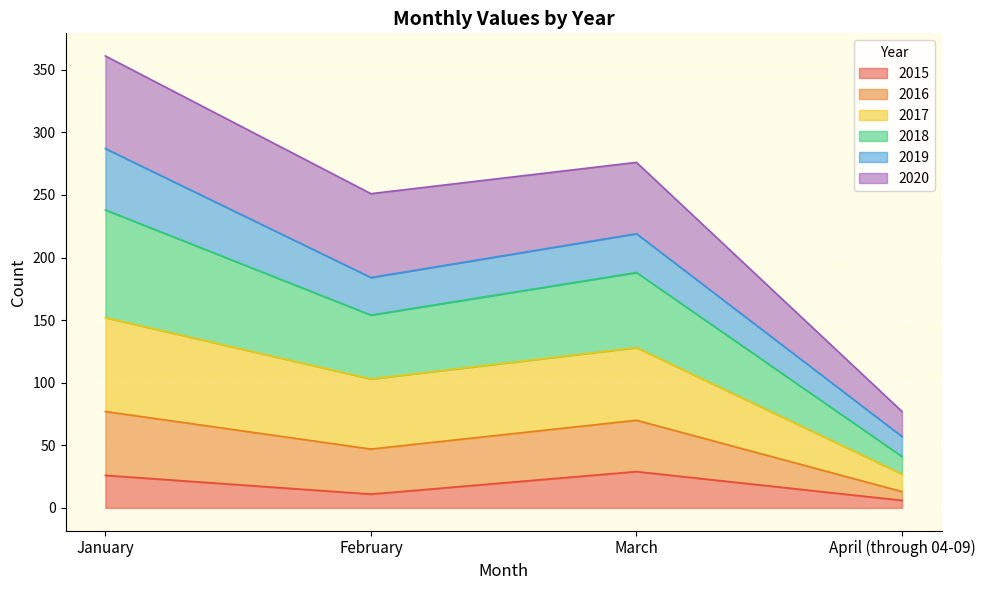

What is the total value across all series at March?

276